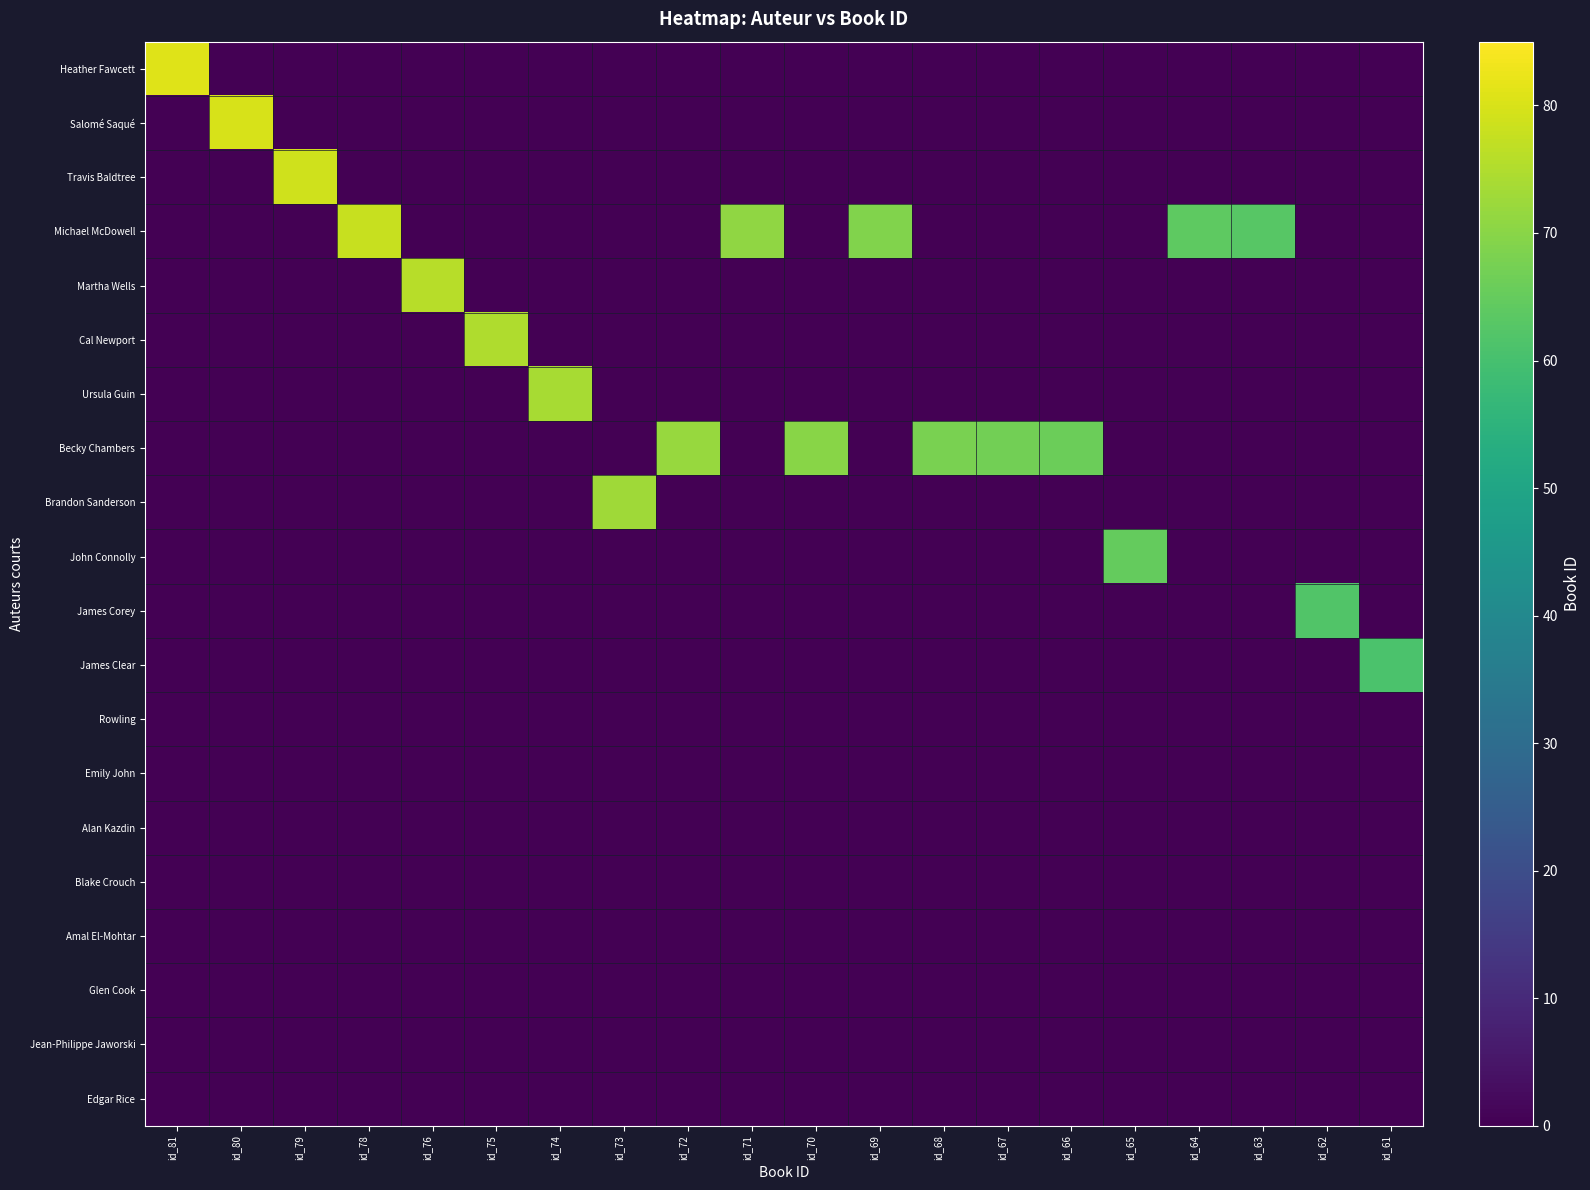

Reading left to right, list all the values displayed in this chart.

row_0: 81	0	0	0	0	0	0	0	0	0	0	0	0	0	0	0	0	0	0	0
row_1: 0	80	0	0	0	0	0	0	0	0	0	0	0	0	0	0	0	0	0	0
row_2: 0	0	79	0	0	0	0	0	0	0	0	0	0	0	0	0	0	0	0	0
row_3: 0	0	0	78	0	0	0	0	0	71	0	69	0	0	0	0	64	63	0	0
row_4: 0	0	0	0	76	0	0	0	0	0	0	0	0	0	0	0	0	0	0	0
row_5: 0	0	0	0	0	75	0	0	0	0	0	0	0	0	0	0	0	0	0	0
row_6: 0	0	0	0	0	0	74	0	0	0	0	0	0	0	0	0	0	0	0	0
row_7: 0	0	0	0	0	0	0	0	72	0	70	0	68	67	66	0	0	0	0	0
row_8: 0	0	0	0	0	0	0	73	0	0	0	0	0	0	0	0	0	0	0	0
row_9: 0	0	0	0	0	0	0	0	0	0	0	0	0	0	0	65	0	0	0	0
row_10: 0	0	0	0	0	0	0	0	0	0	0	0	0	0	0	0	0	0	62	0
row_11: 0	0	0	0	0	0	0	0	0	0	0	0	0	0	0	0	0	0	0	61
row_12: 0	0	0	0	0	0	0	0	0	0	0	0	0	0	0	0	0	0	0	0
row_13: 0	0	0	0	0	0	0	0	0	0	0	0	0	0	0	0	0	0	0	0
row_14: 0	0	0	0	0	0	0	0	0	0	0	0	0	0	0	0	0	0	0	0
row_15: 0	0	0	0	0	0	0	0	0	0	0	0	0	0	0	0	0	0	0	0
row_16: 0	0	0	0	0	0	0	0	0	0	0	0	0	0	0	0	0	0	0	0
row_17: 0	0	0	0	0	0	0	0	0	0	0	0	0	0	0	0	0	0	0	0
row_18: 0	0	0	0	0	0	0	0	0	0	0	0	0	0	0	0	0	0	0	0
row_19: 0	0	0	0	0	0	0	0	0	0	0	0	0	0	0	0	0	0	0	0